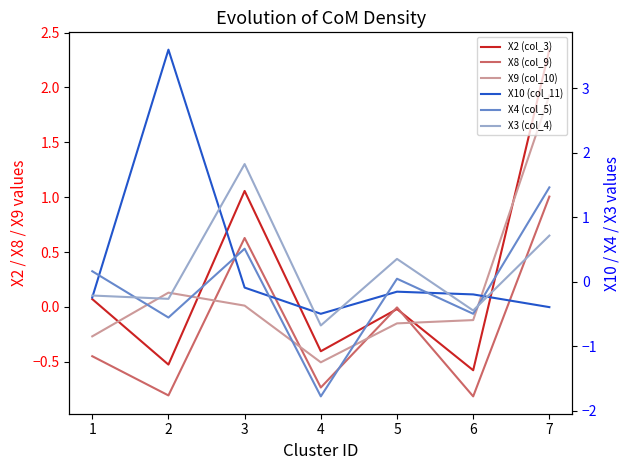

Which category has the highest value in the X10 (col_11) series?

2